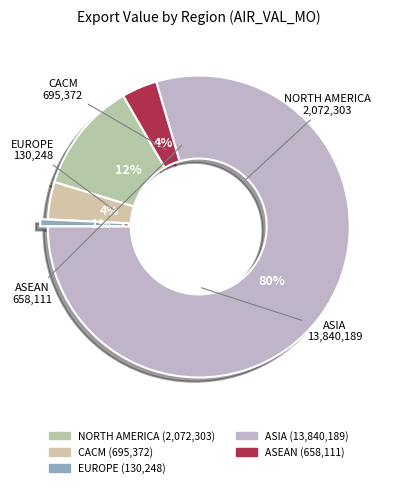

What is the change in value from NORTH AMERICA to ASIA?

+11767886